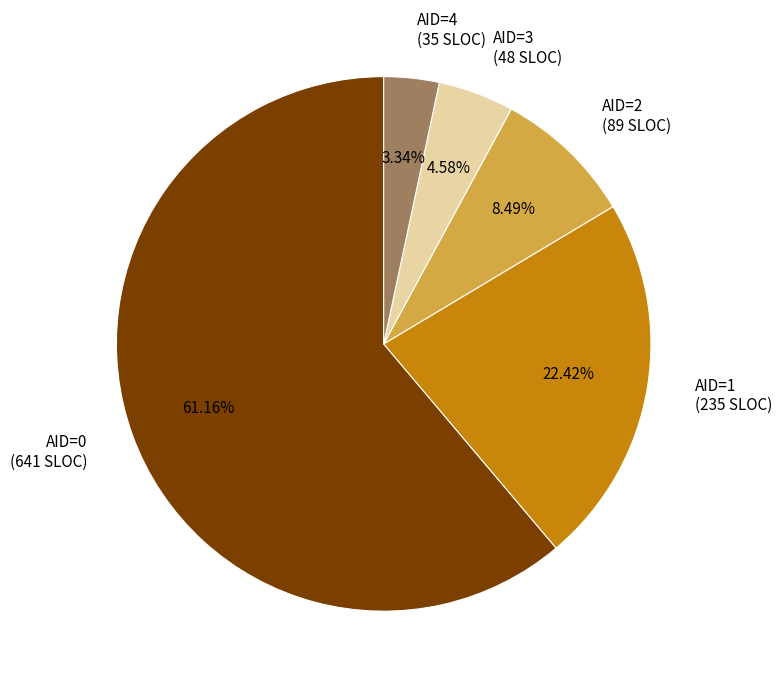

Count the number of slices in the pie.

5